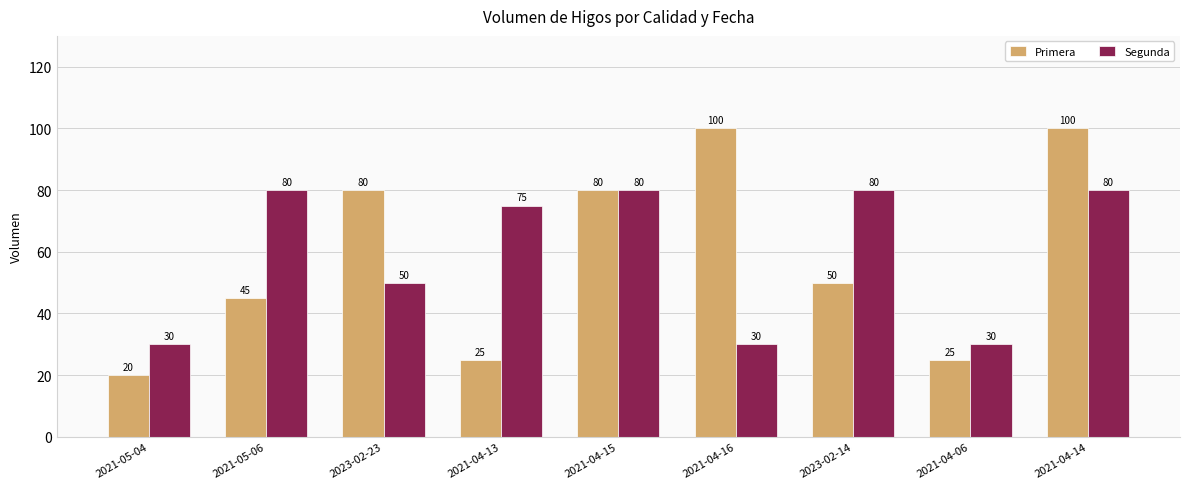

Where is Primera nearest to the value 60?

2023-02-14